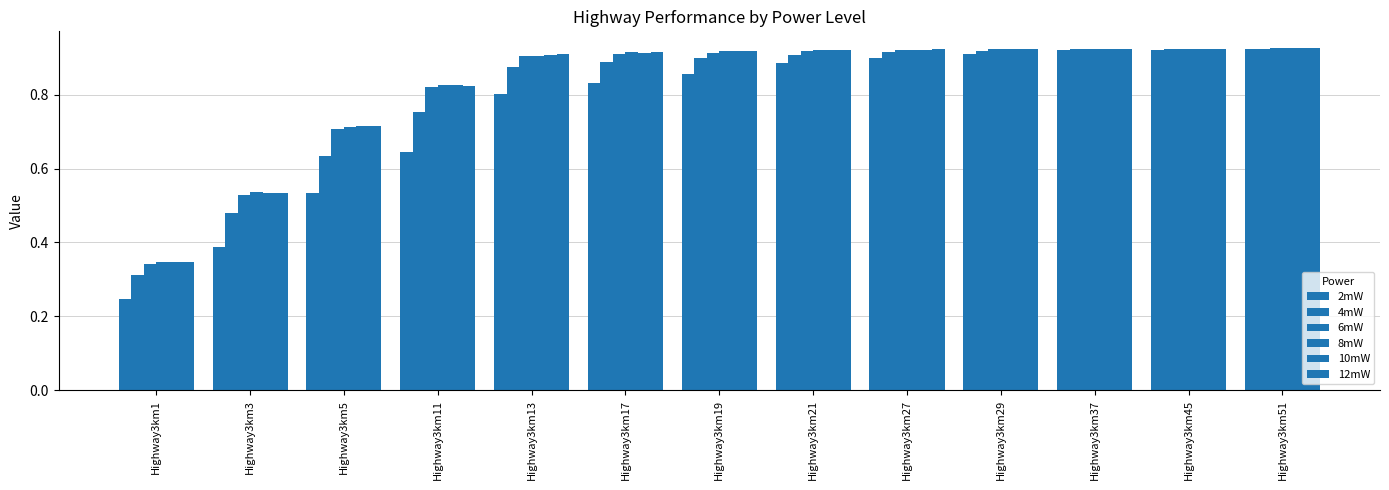

What is the difference between the maximum and minimum values in the 8mW series?

0.6